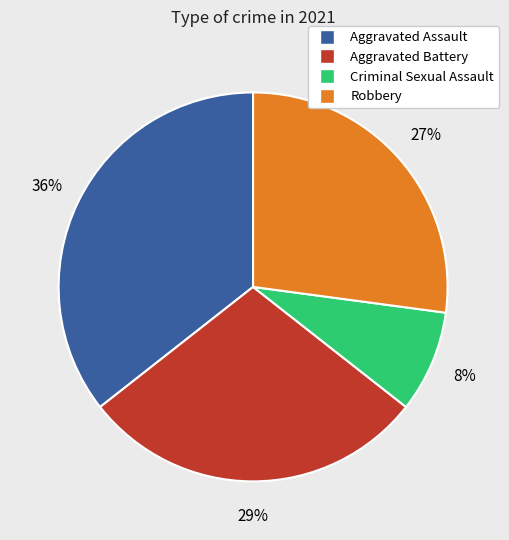

Which has a higher value, Robbery or Criminal Sexual Assault?

Robbery